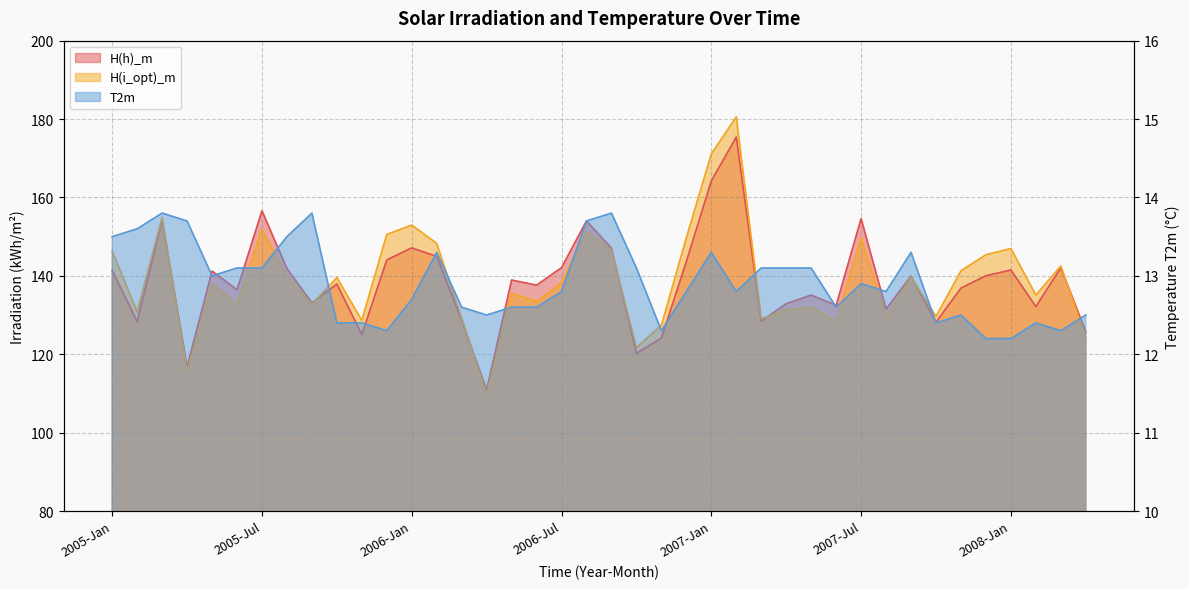

How many lines are shown in the chart?

3